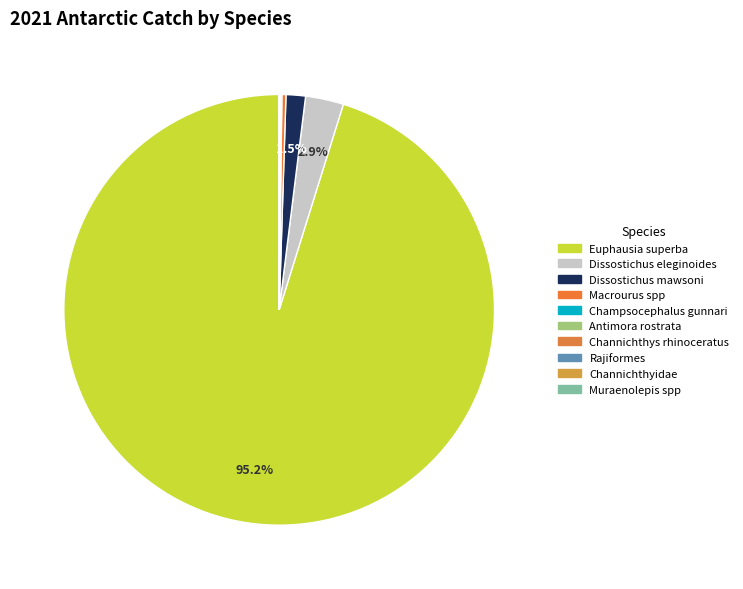

Do Euphausia superba and Macrourus spp together represent more than half of the pie?

Yes